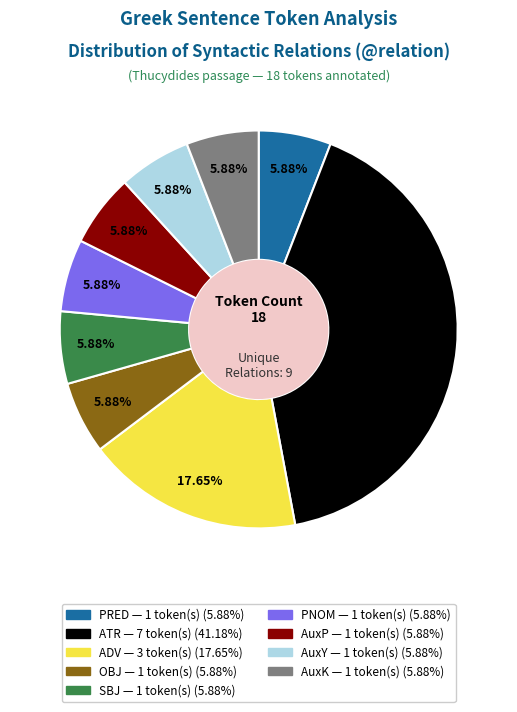

Which has a higher value, ATR or OBJ?

ATR